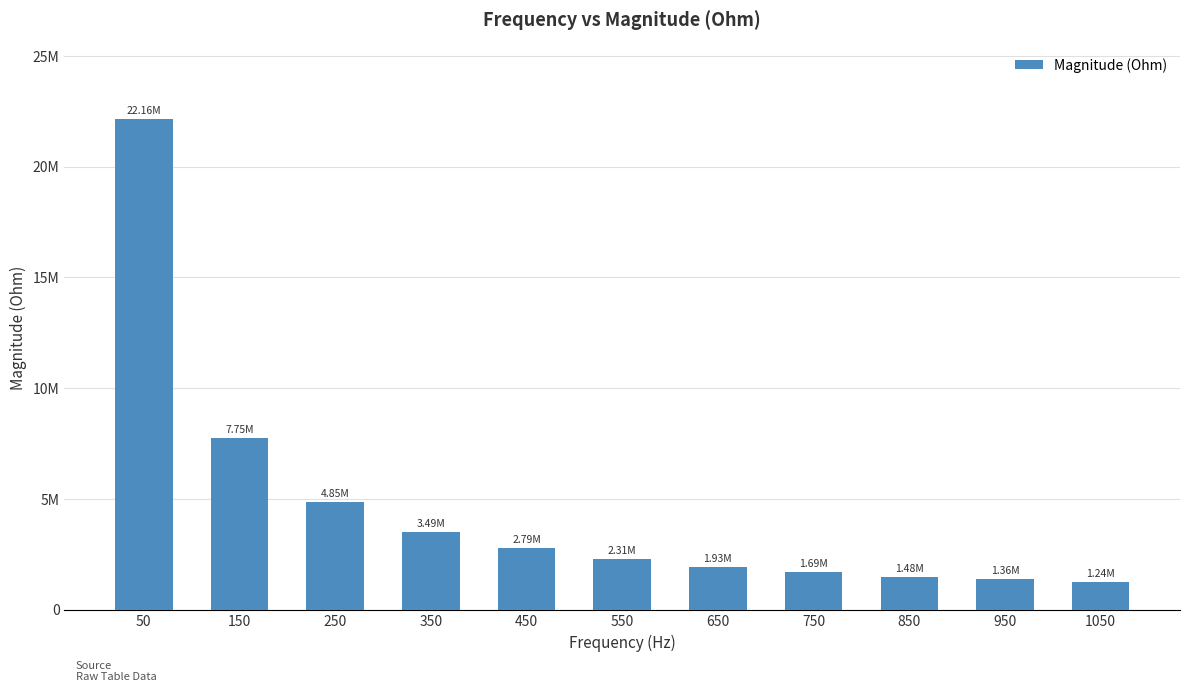

The chart shows a value of 7746487.0 at 150. True or false?

True